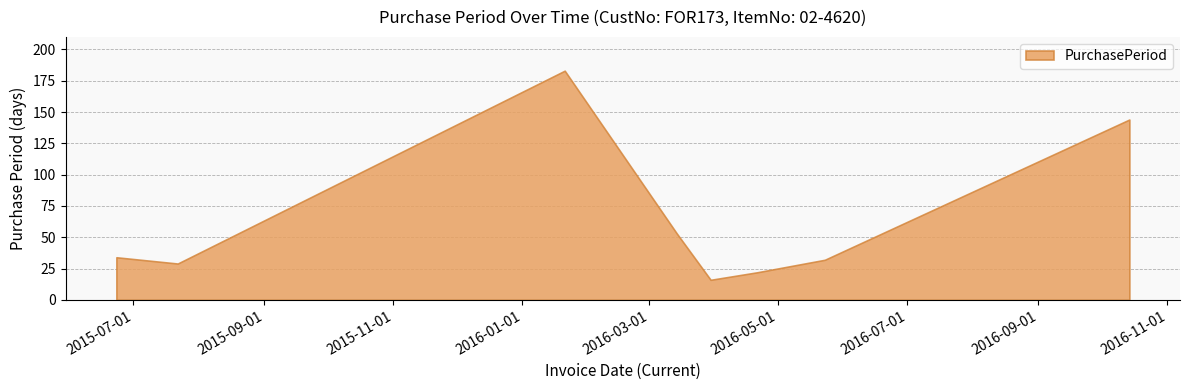

Rank the categories by value from lowest to highest.

2016-03-30, 2016-04-21, 2015-07-22, 2016-05-23, 2015-06-23, 2016-03-14, 2016-10-14, 2016-01-21